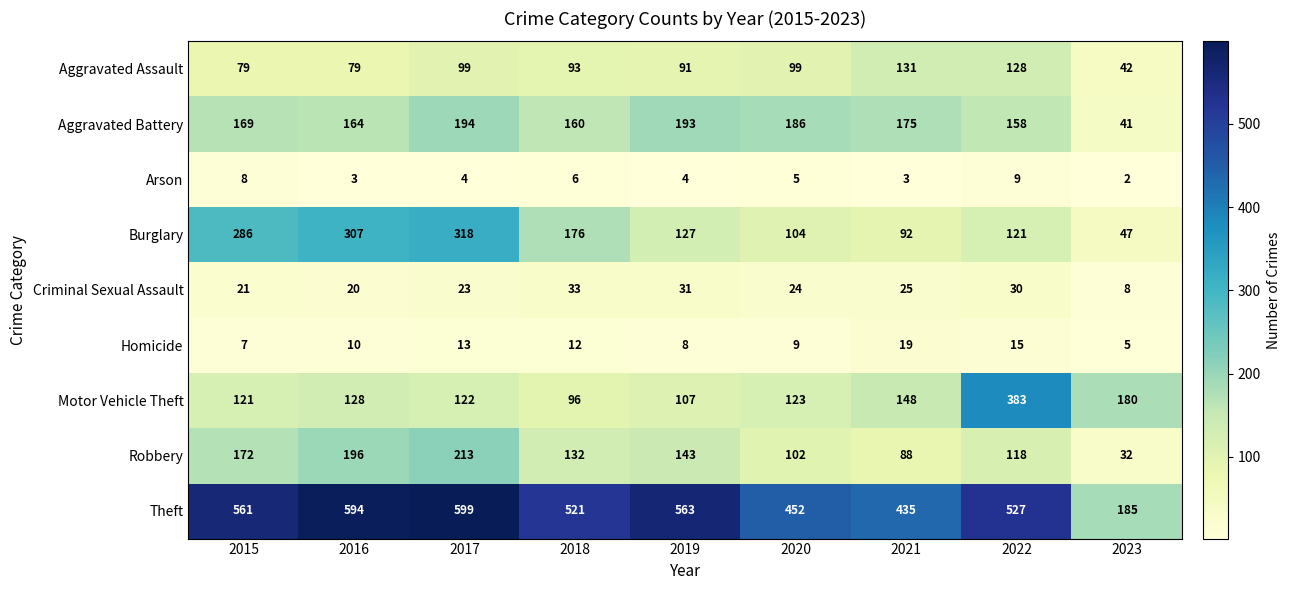

What is the minimum value for Aggravated Battery?

41